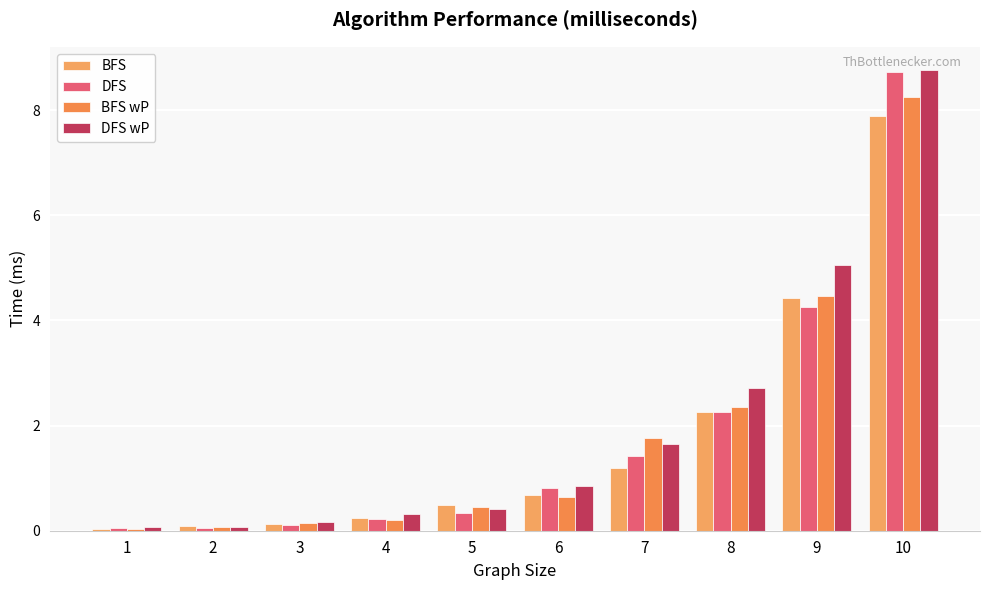

List the labels in order of BFS value, smallest first.

1, 2, 3, 4, 5, 6, 7, 8, 9, 10